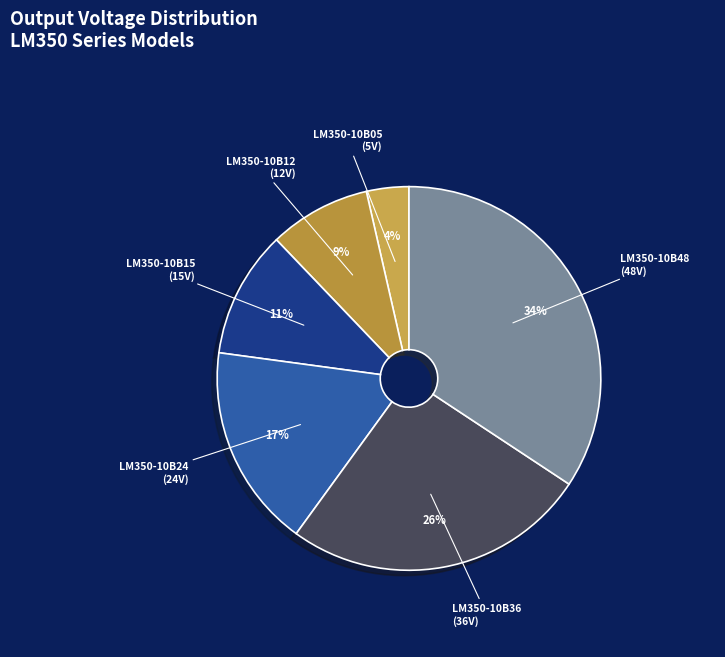

Does any single category account for the majority?

No